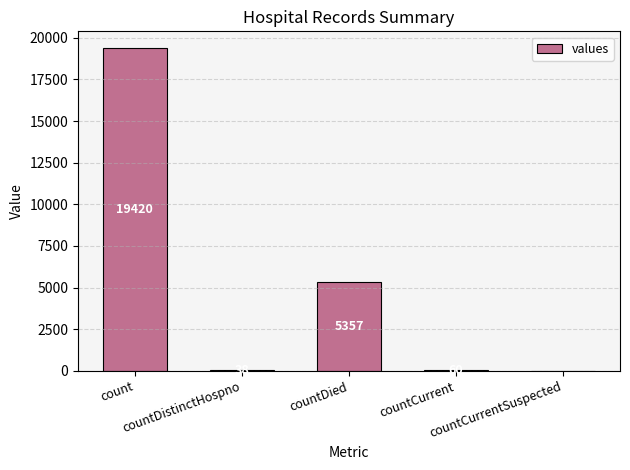

True or false: the data shows 3064 at countDied.

False